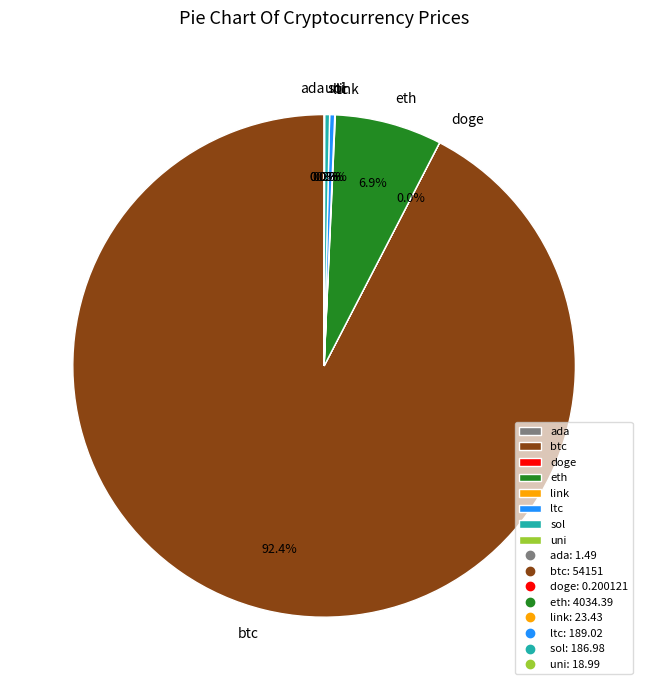

Between eth and sol, which is larger?

eth